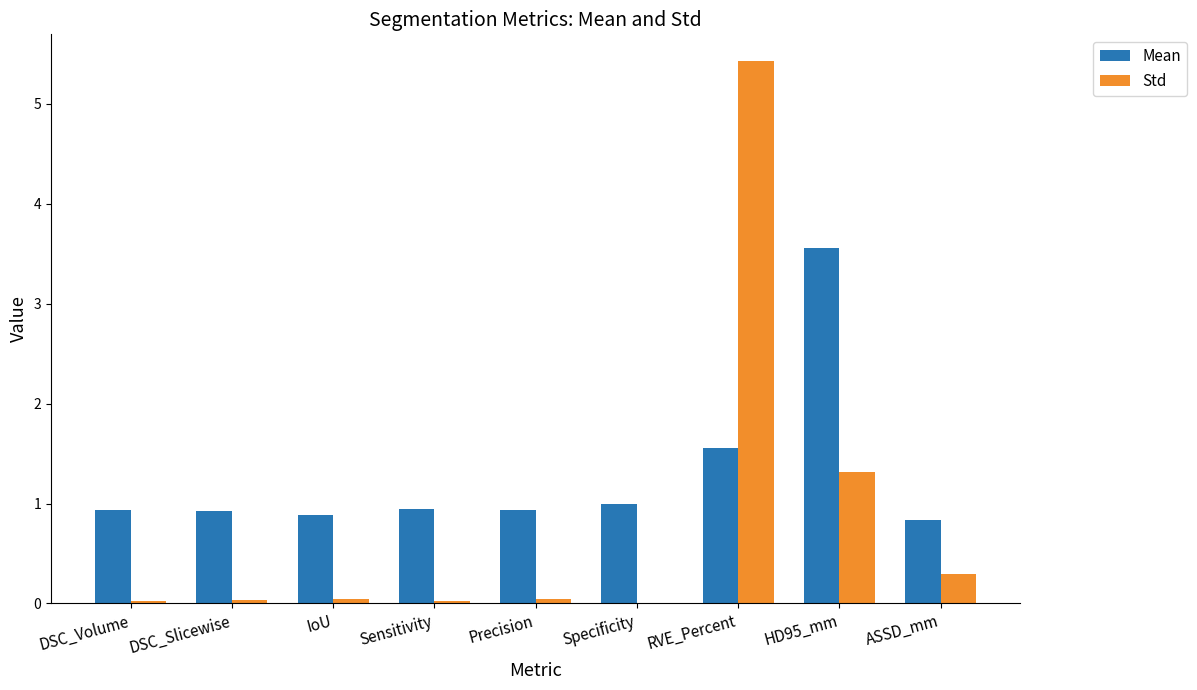

What is the maximum value for Std?

5.4